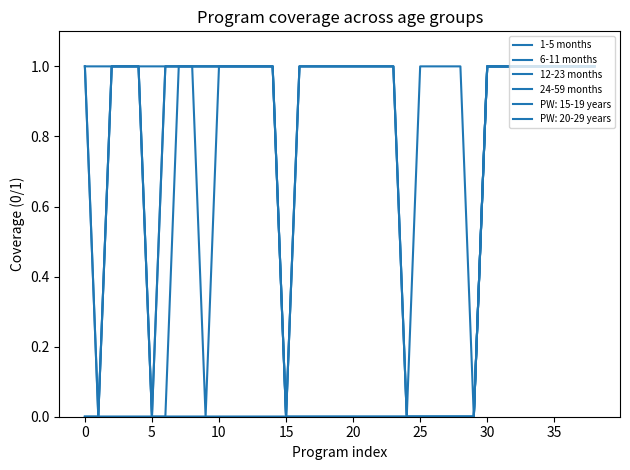

Does the chart have visible grid lines?

No